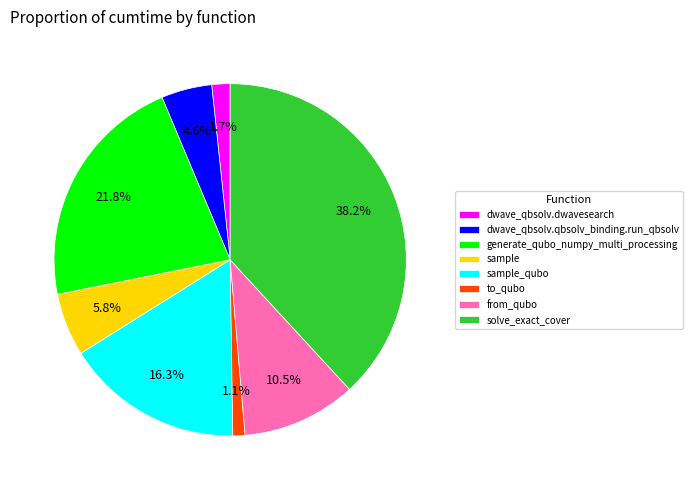

What percentage is NOT represented by dwave_qbsolv.qbsolv_binding.run_qbsolv?

95.4%